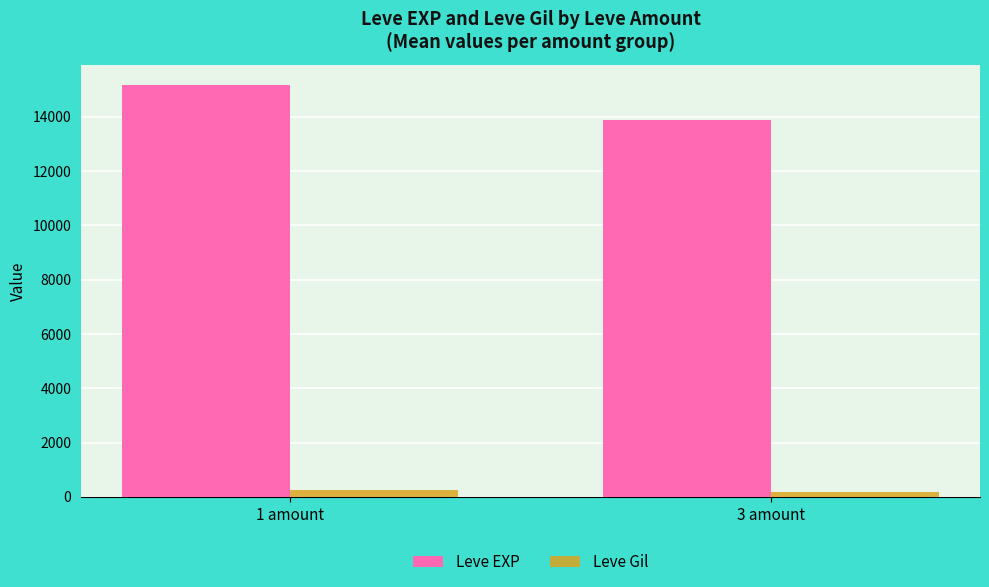

What is the label of the 2nd bar from the left?

3 amount